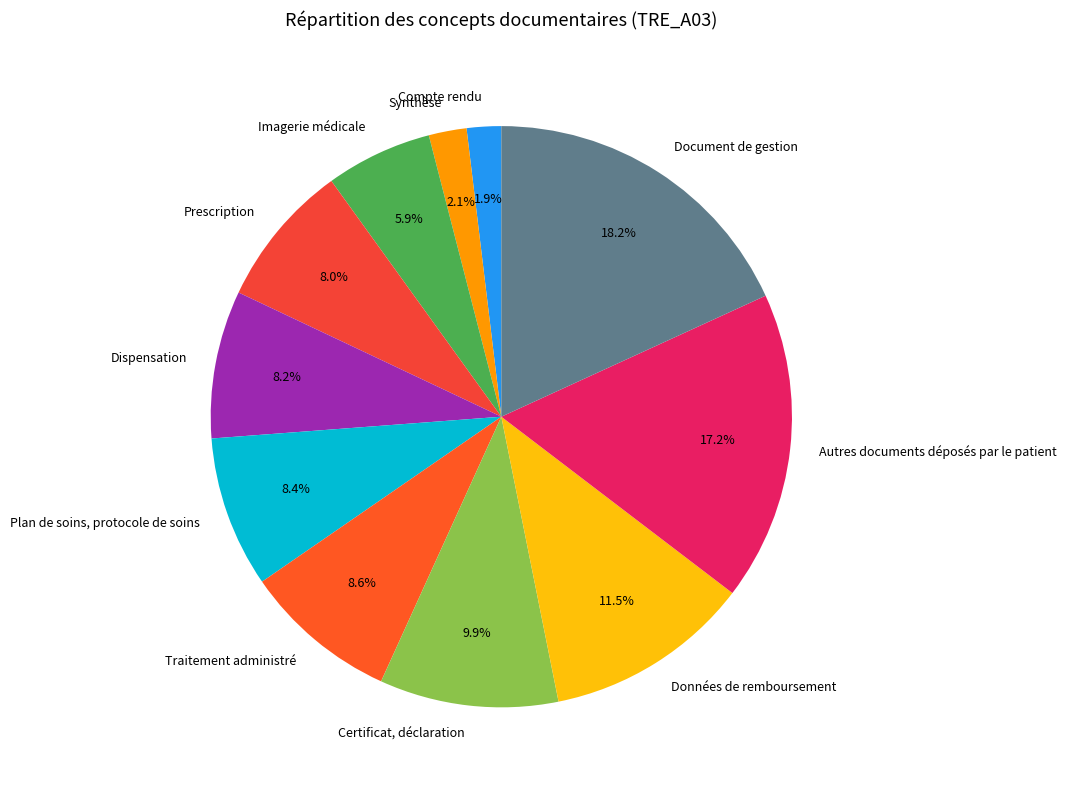

The Prescription slice represents 8% of the pie. True or false?

True